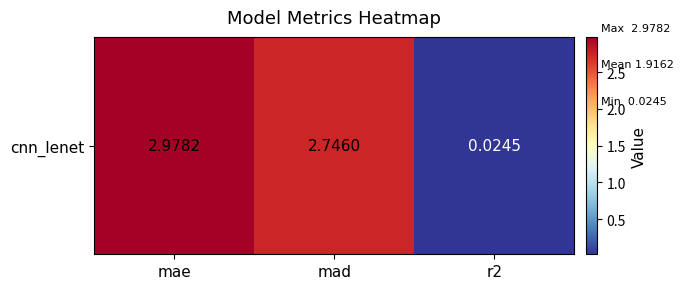

At which category does the chart reach its peak across all series?

mae